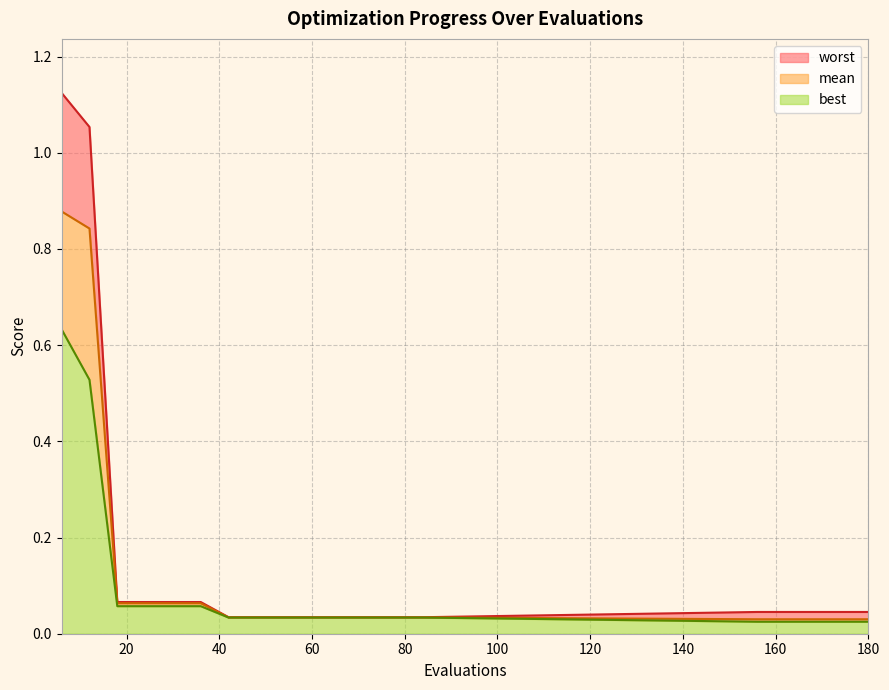

Which category has the lowest value across all series?

156